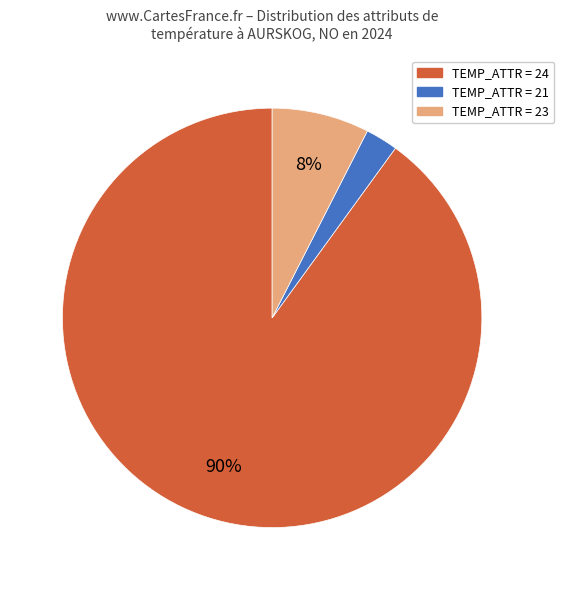

How many segments does this pie chart have?

3